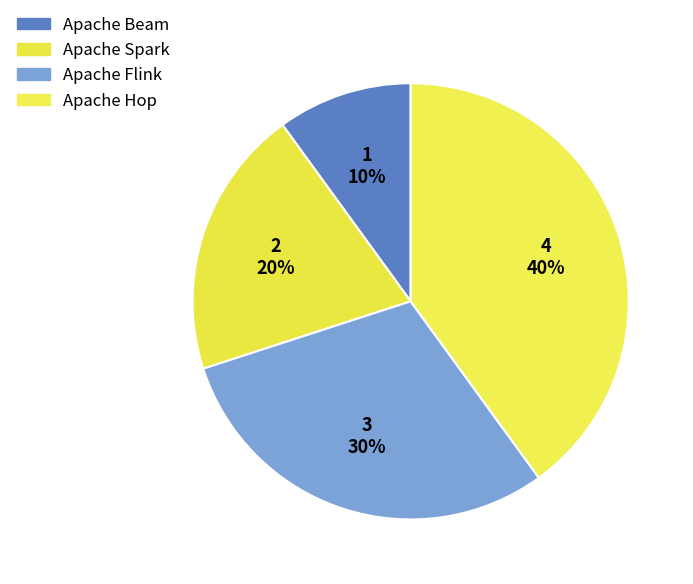

Which has a higher value, Apache Hop or Apache Flink?

Apache Hop